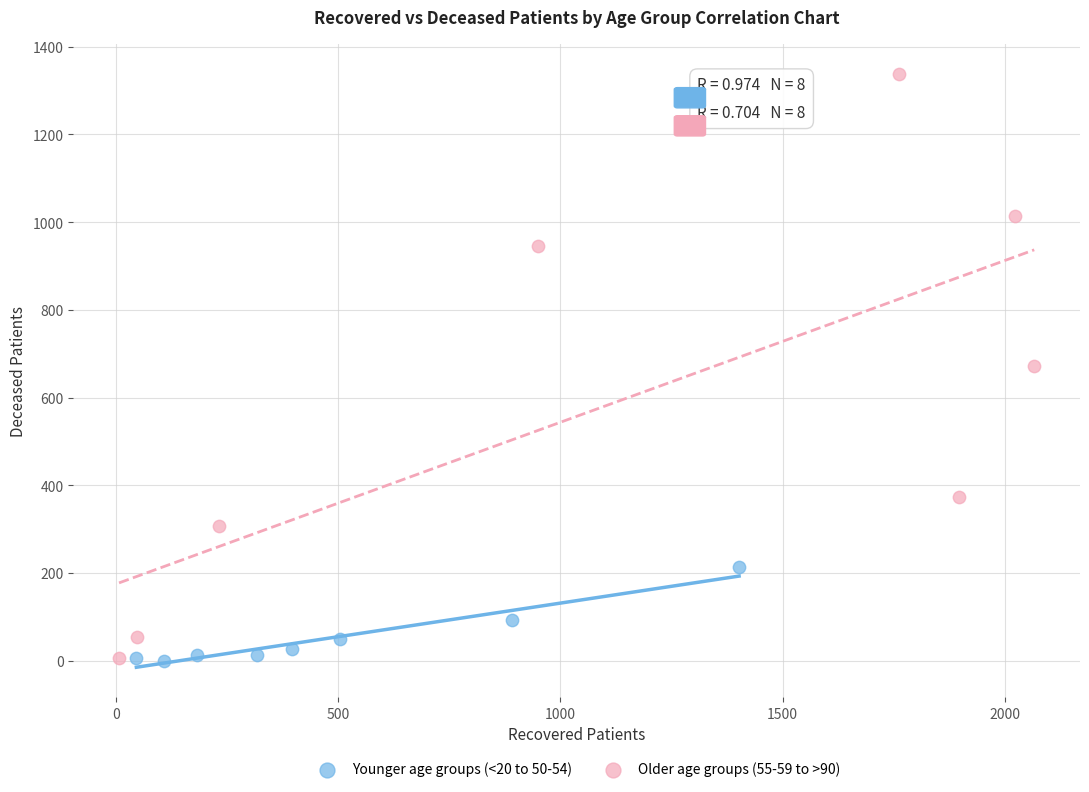

Which series contains the highest Y value?

Older age groups (55-59 to >90)